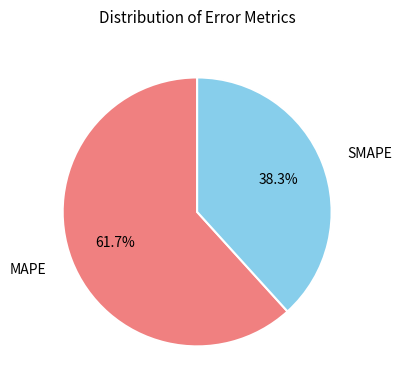

To the nearest percent, what is the combined percentage of SMAPE and MAPE?

100%